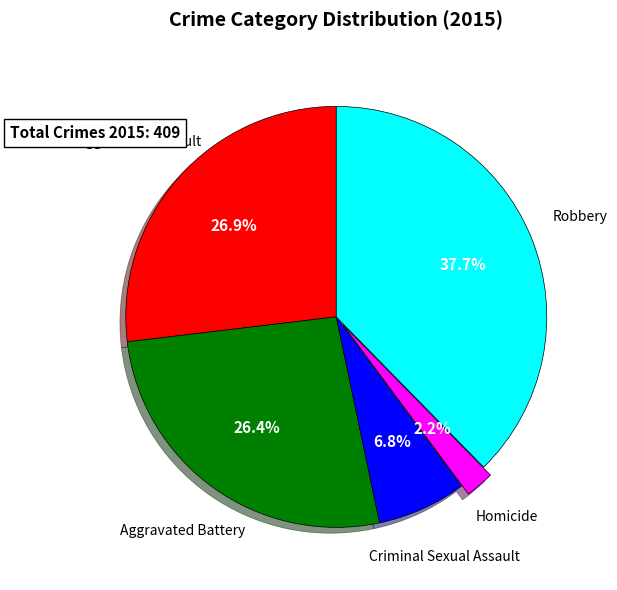

Is there a majority slice in this chart?

No